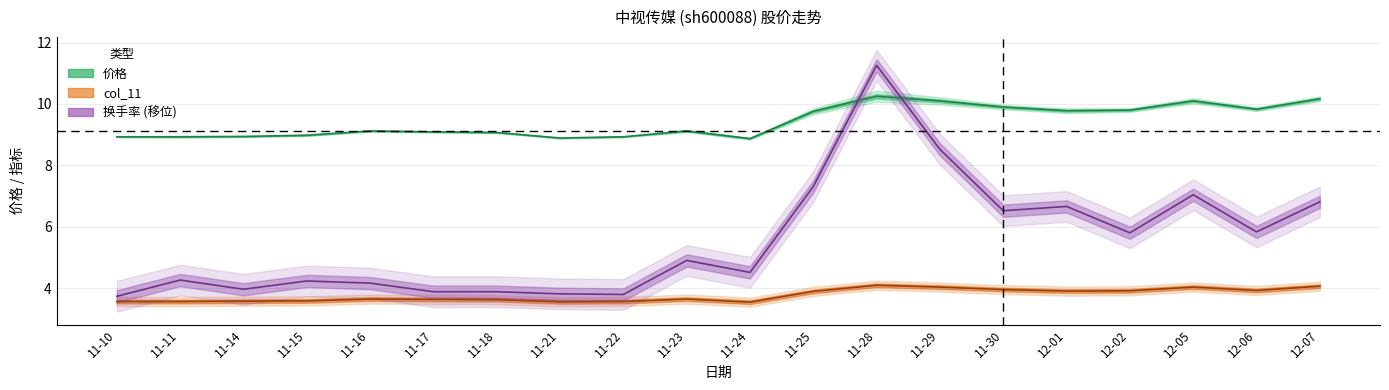

How many data points in 换手率 are above 4?

14